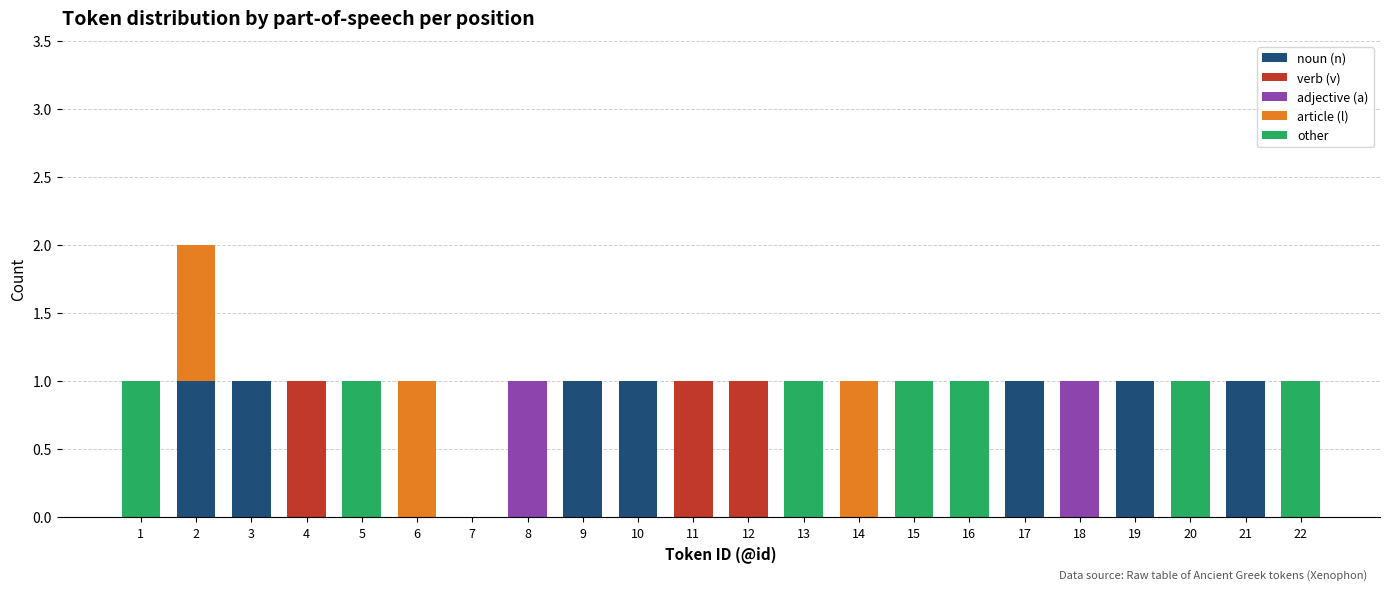

The other series shows 2 at 20. True or false?

False